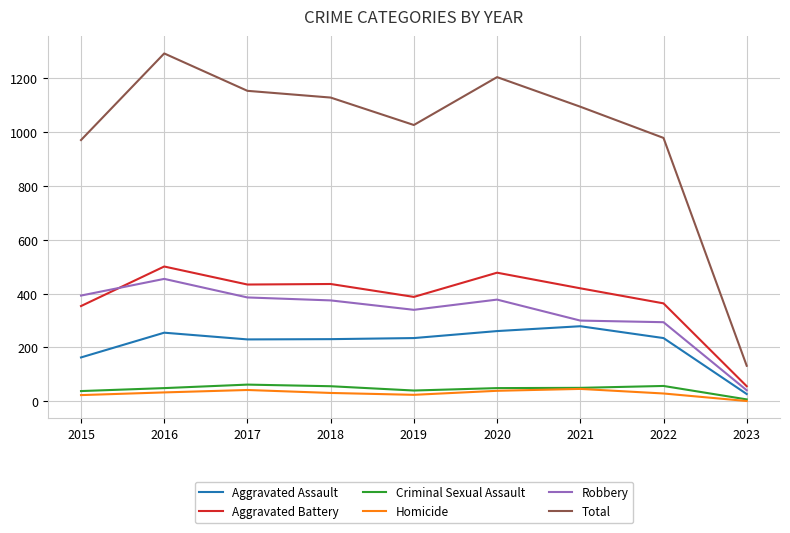

At which category does Total reach its first local peak?

2016